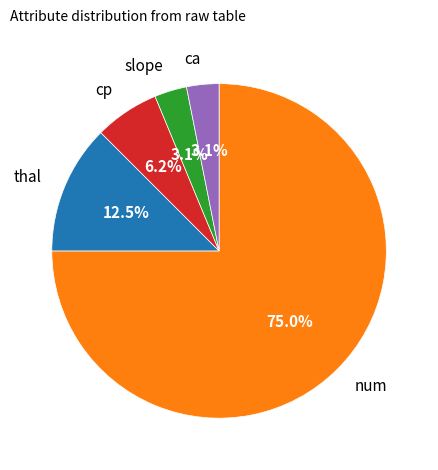

Count the number of slices in the pie.

5